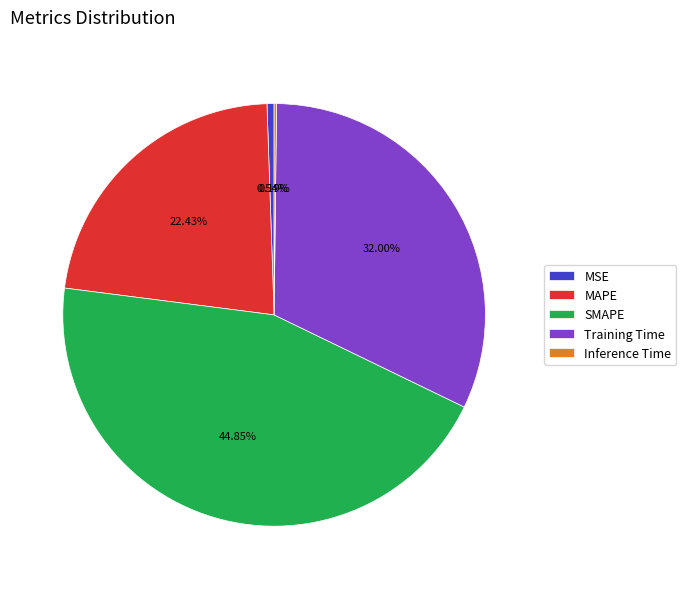

Between MSE and SMAPE, which is larger?

SMAPE